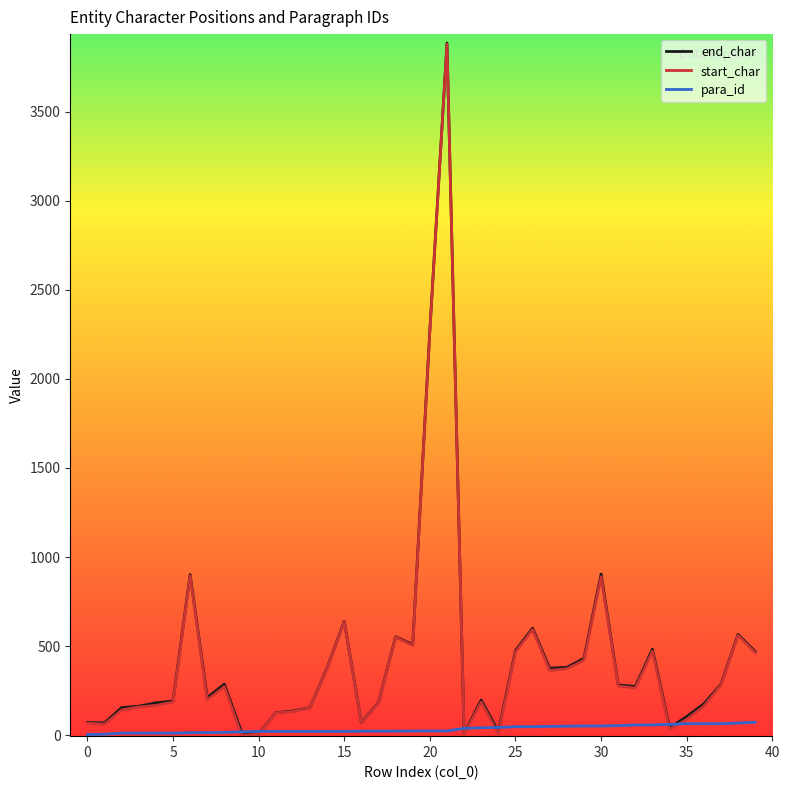

What is the maximum value shown in the chart?

3885